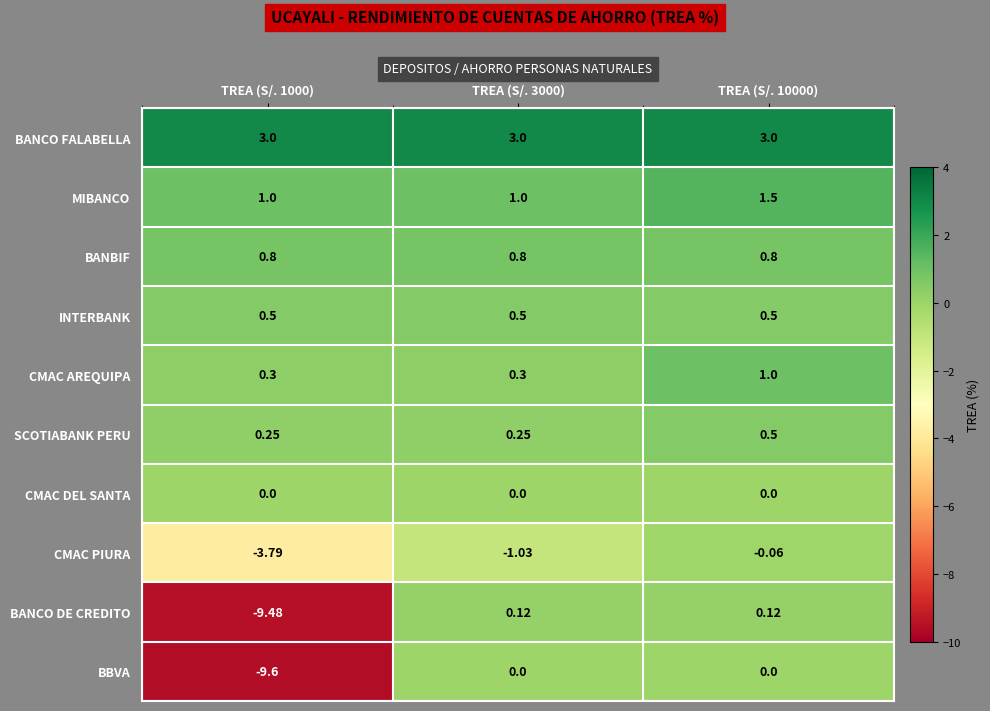

What is the greatest value displayed?

3.0